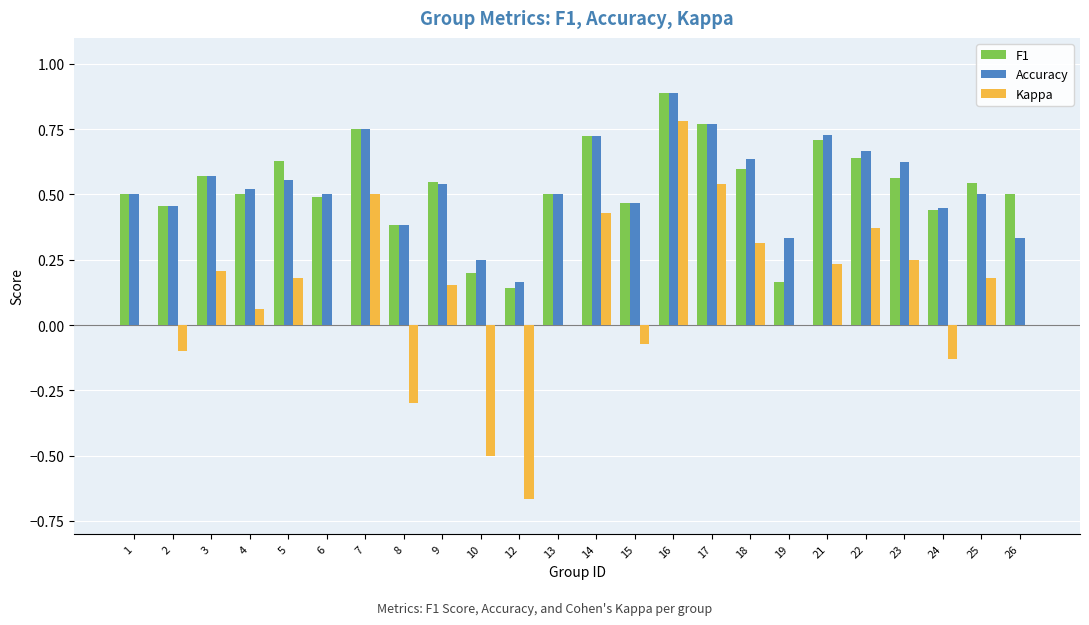

Which series has the widest spread of values?

Kappa